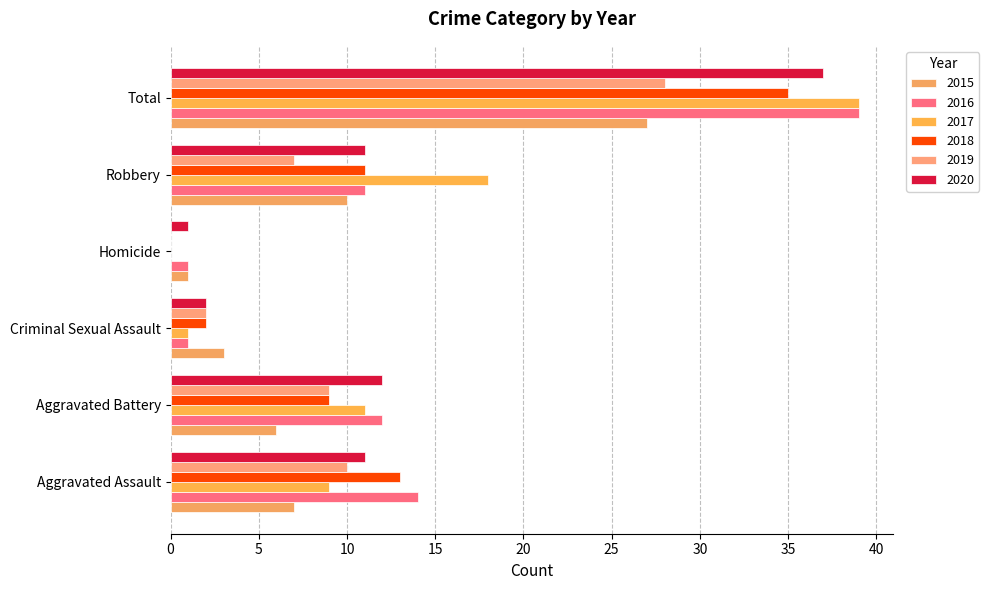

What value does the 2015 series have at Criminal Sexual Assault, to the nearest 5?

5